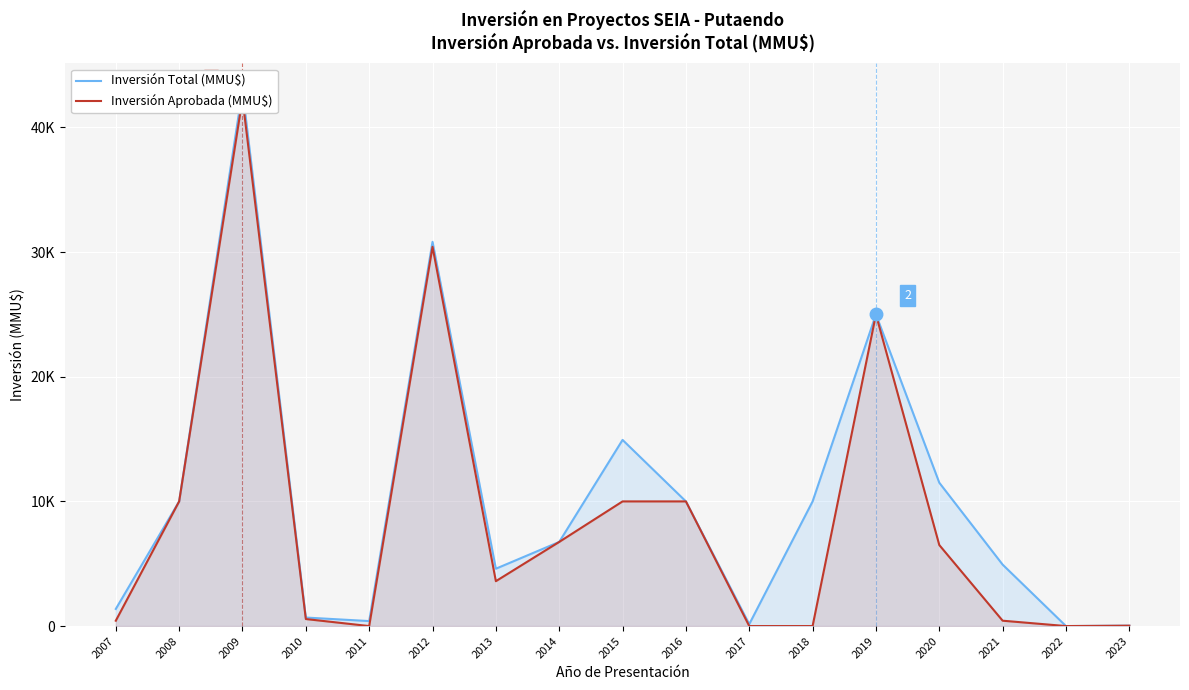

Is it true that Inversión Aprobada (MMU$) equals 0 at 2018?

True